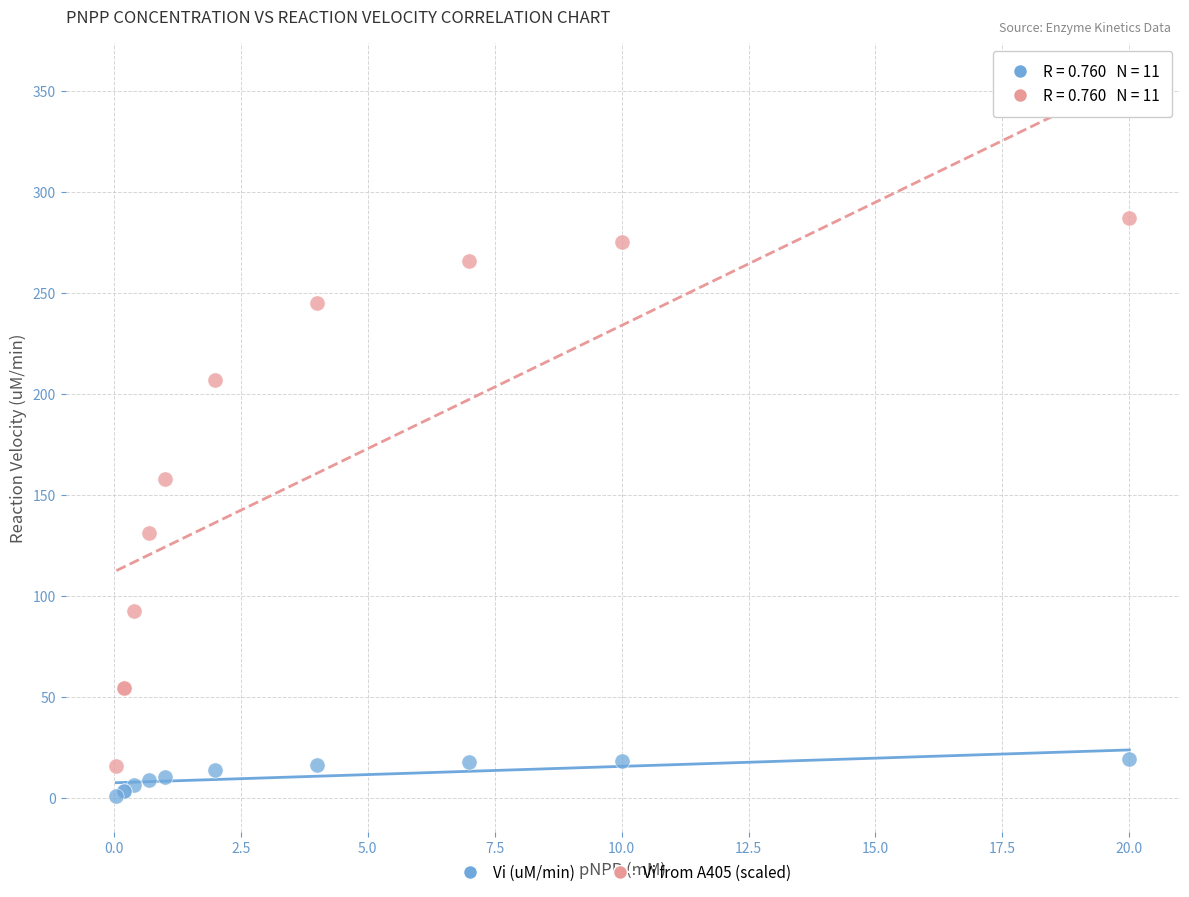

Which series has the largest Y range (max minus min)?

Vi from A405 (scaled)